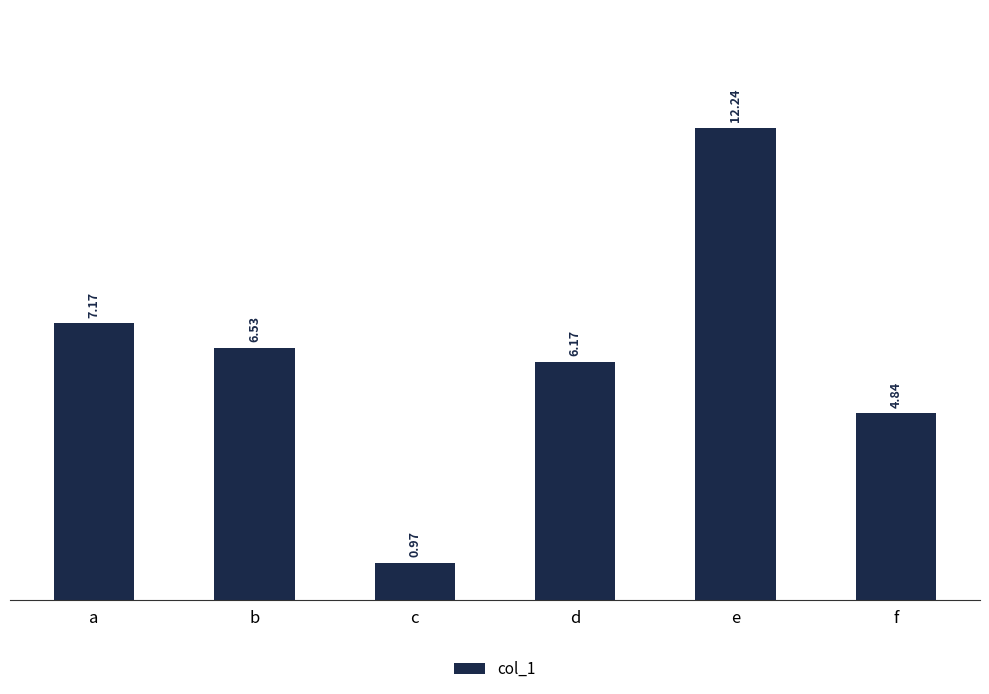

What is the average value?

6.3